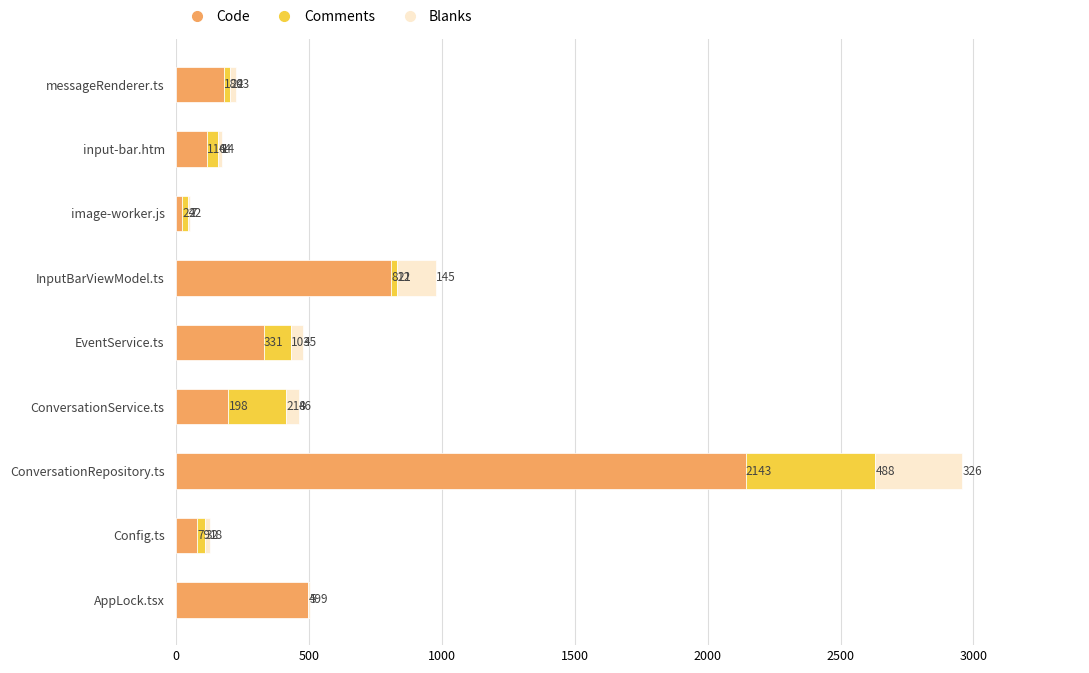

What is the maximum value for Code?

2143